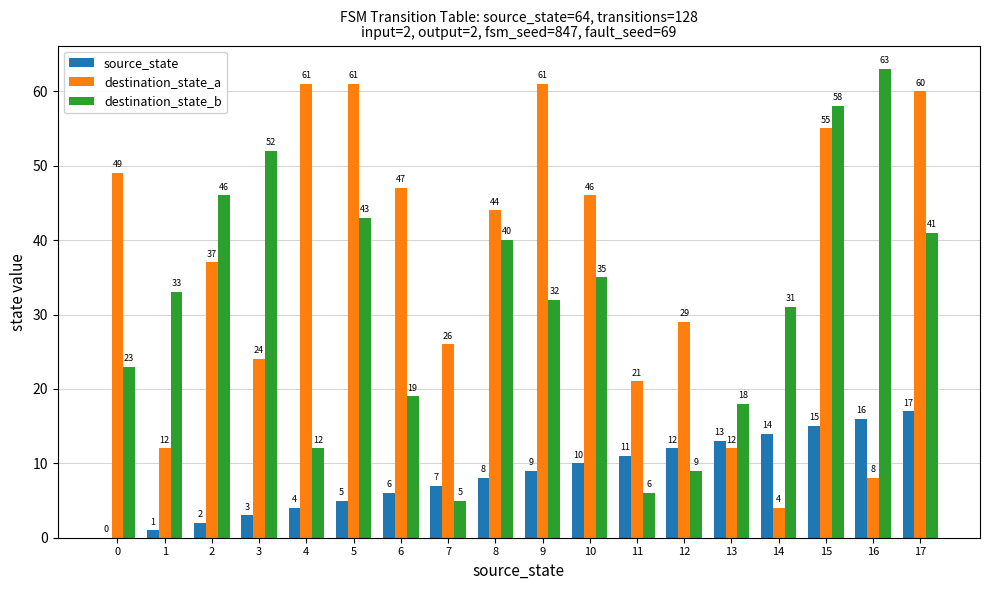

What is the sum of the destination_state_a values at 8 and 5?

105